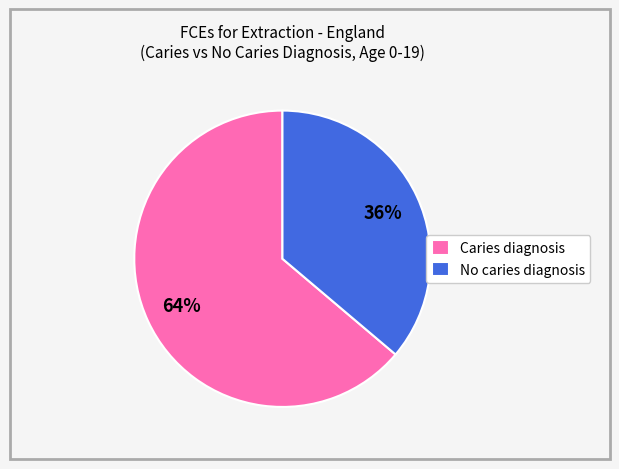

Do No caries diagnosis and Caries diagnosis together represent more than half of the pie?

Yes